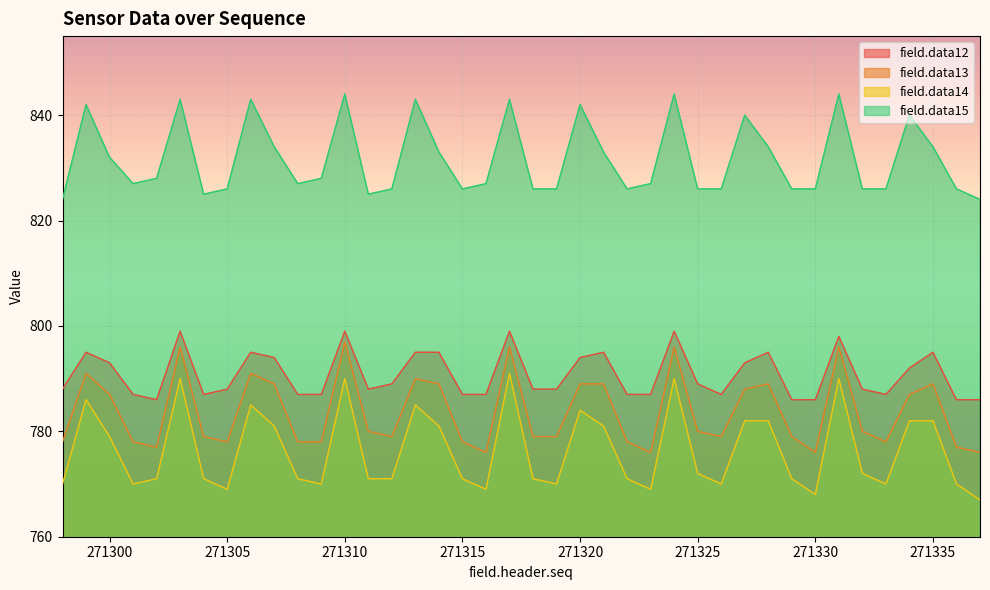

True or false: field.data14 has a value of 770 at 271326.

True